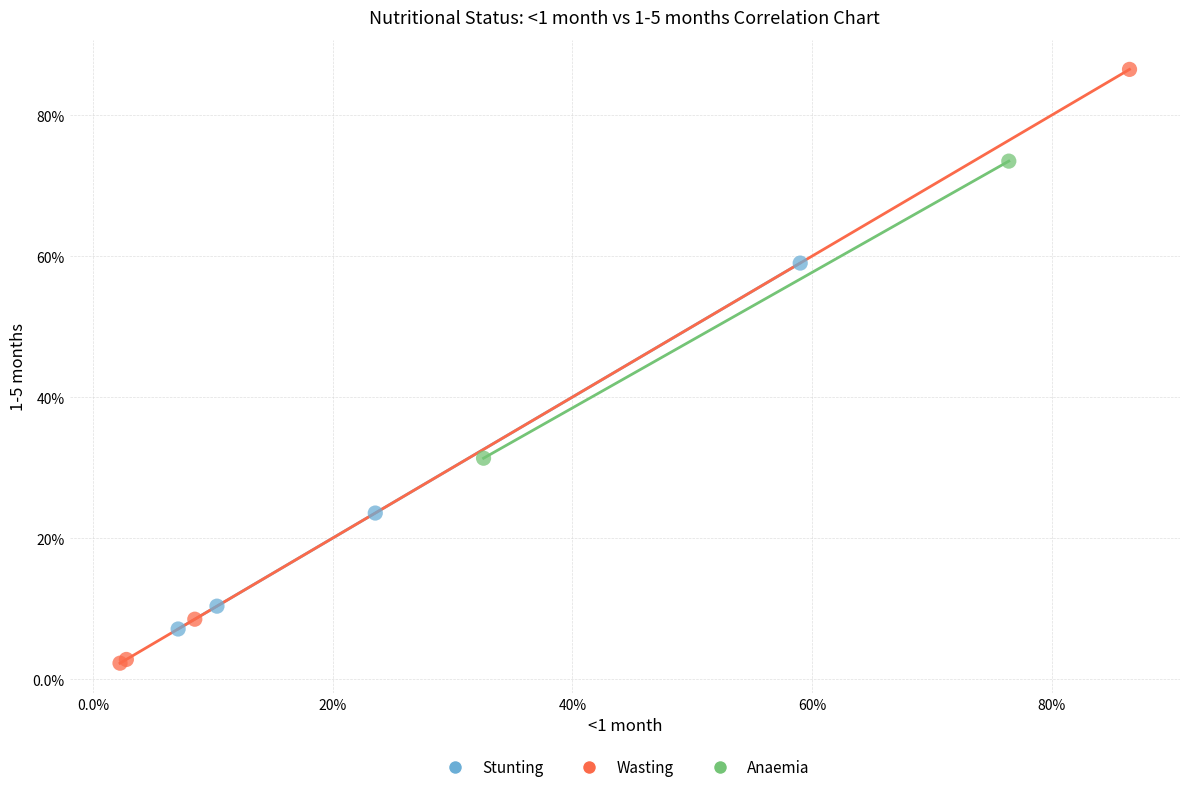

What are all the series names shown in the legend?

Stunting, Wasting, Anaemia